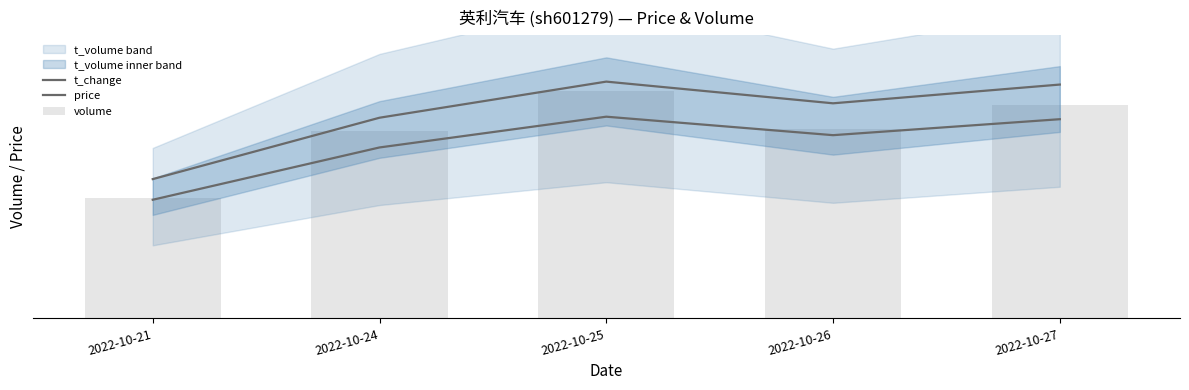

At which category does the chart reach its peak across all series?

2022-10-25